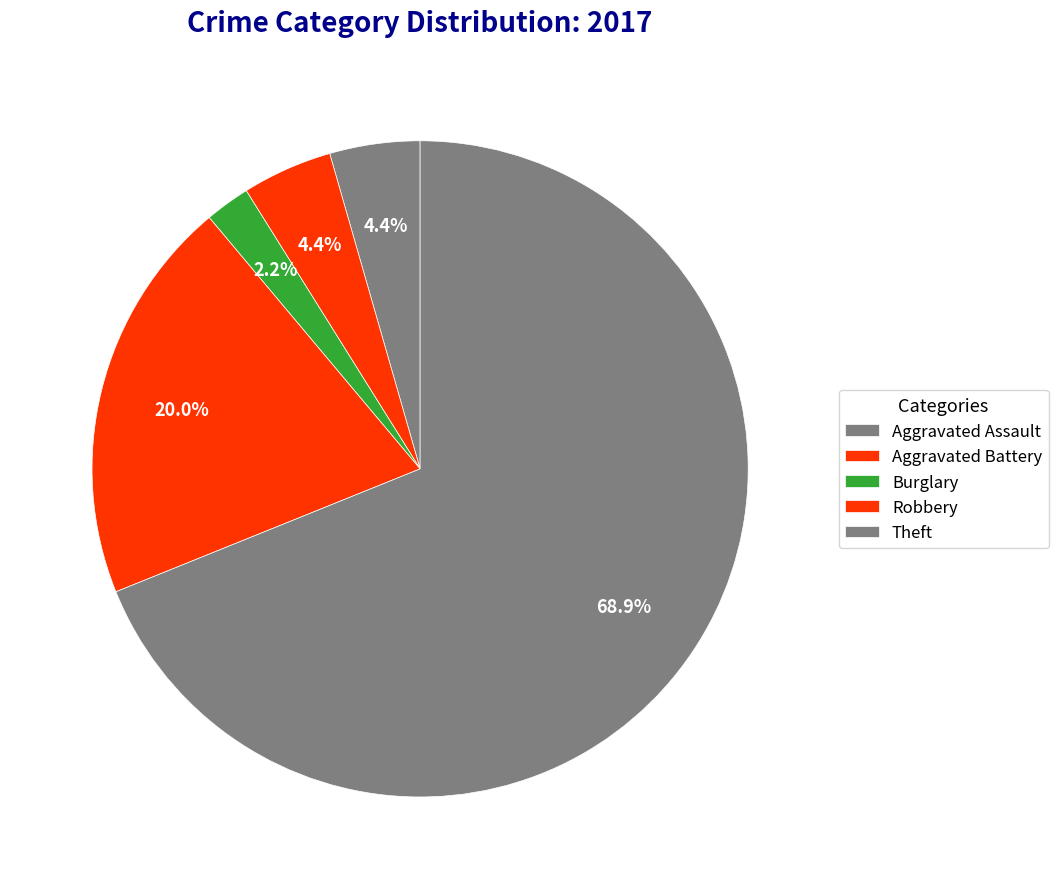

Which category accounts for the majority?

Theft